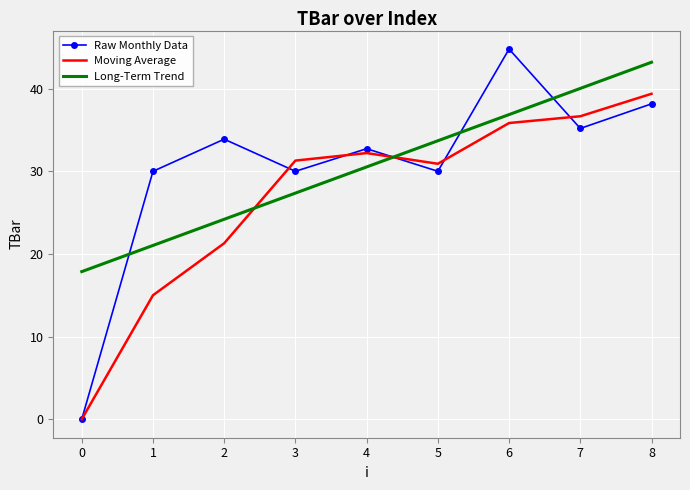

What are all the series names shown in the legend?

Raw Monthly Data, Moving Average, Long-Term Trend